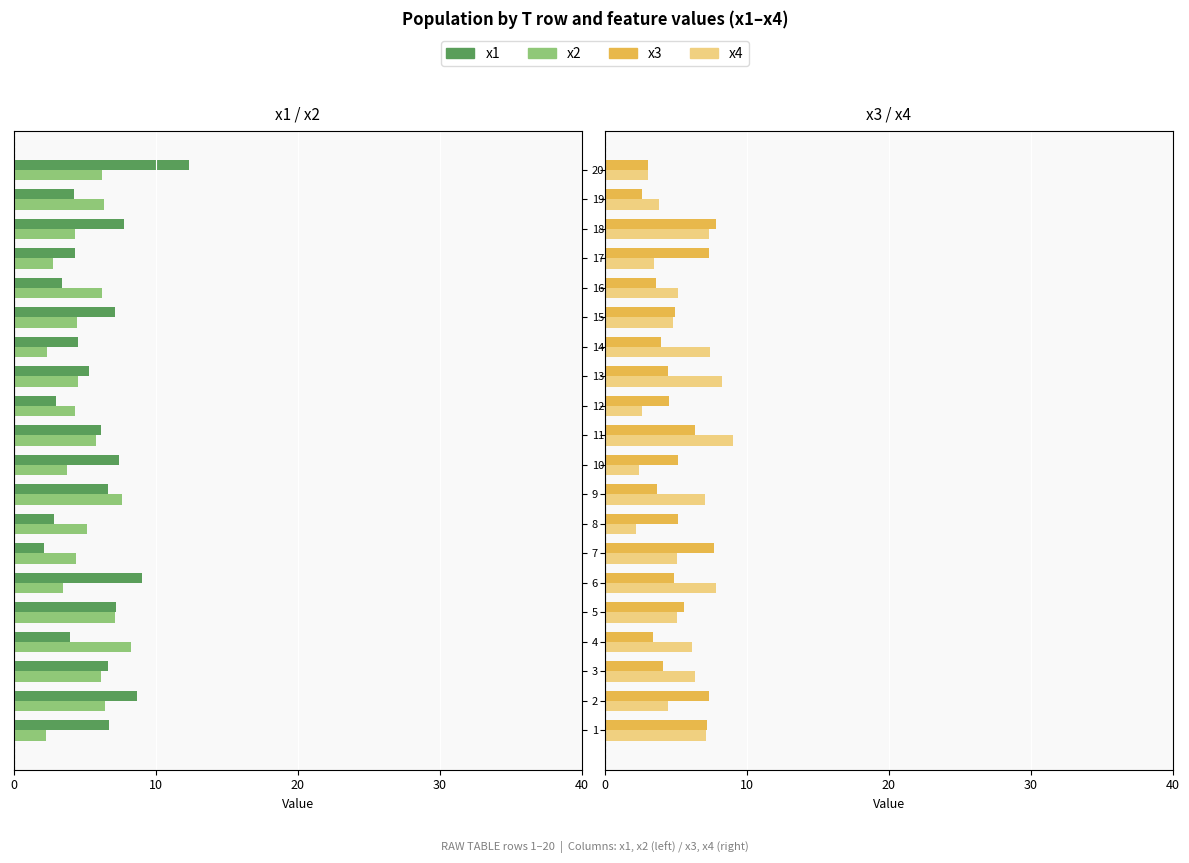

What are all the series names shown in the legend?

x1, x2, x3, x4